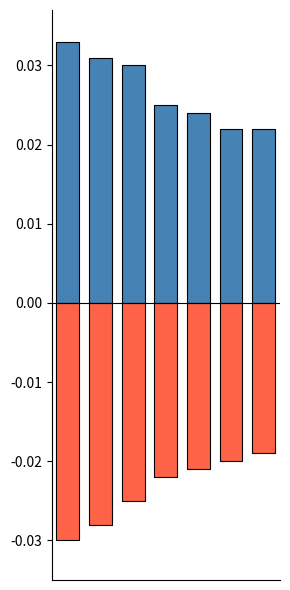

Is it true that positive equals 0.0 at 5?

True